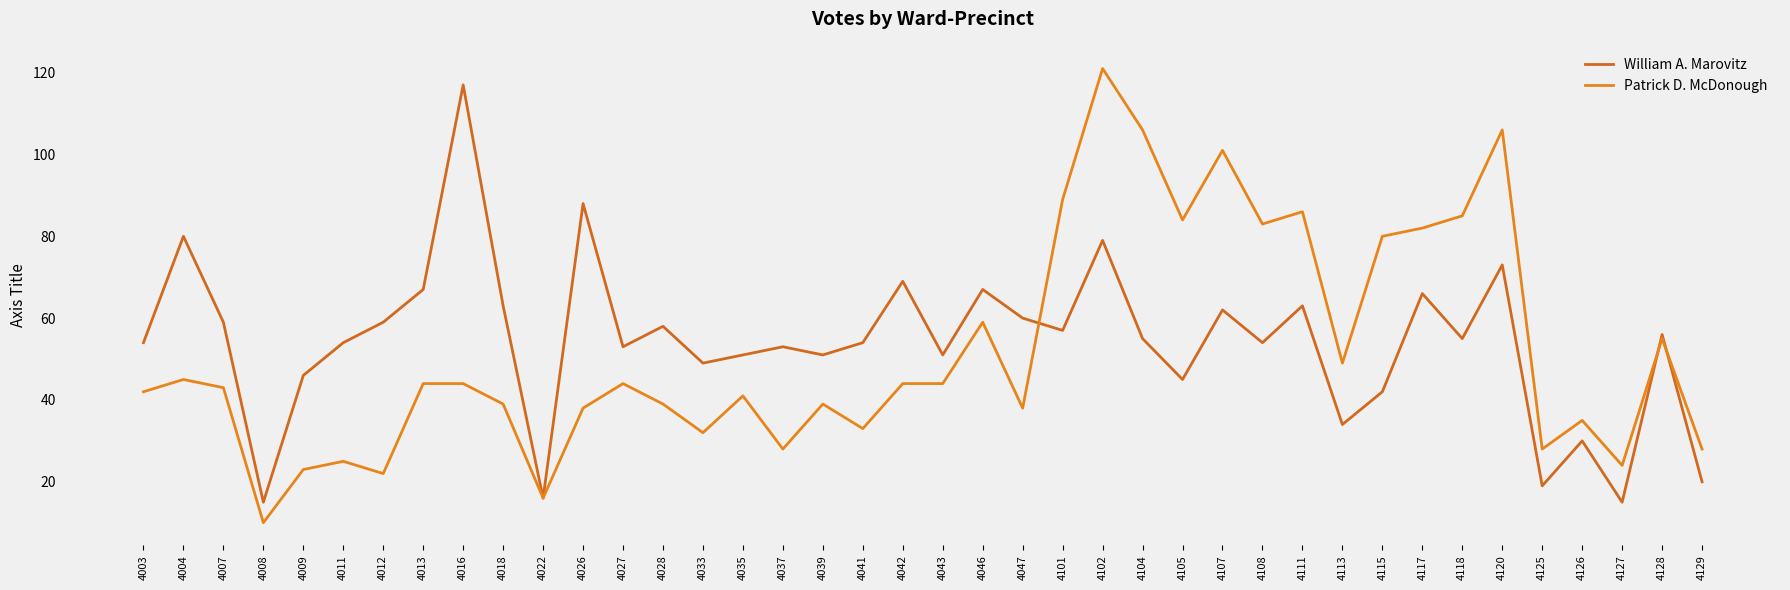

Rank the series at 4027 from lowest to highest value.

Patrick D. McDonough, William A. Marovitz